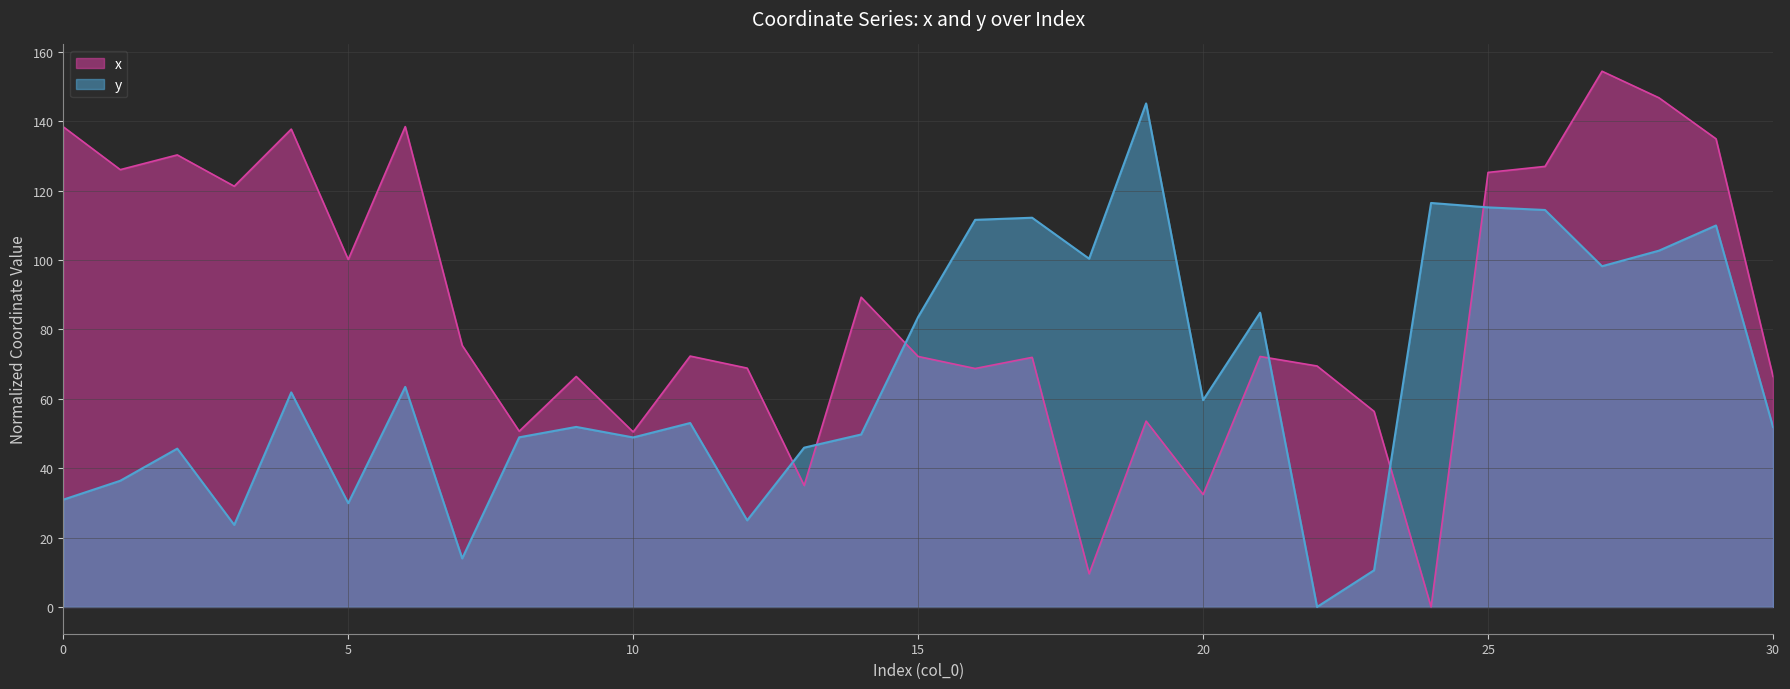

Which has a higher value, 28 or 18?

28